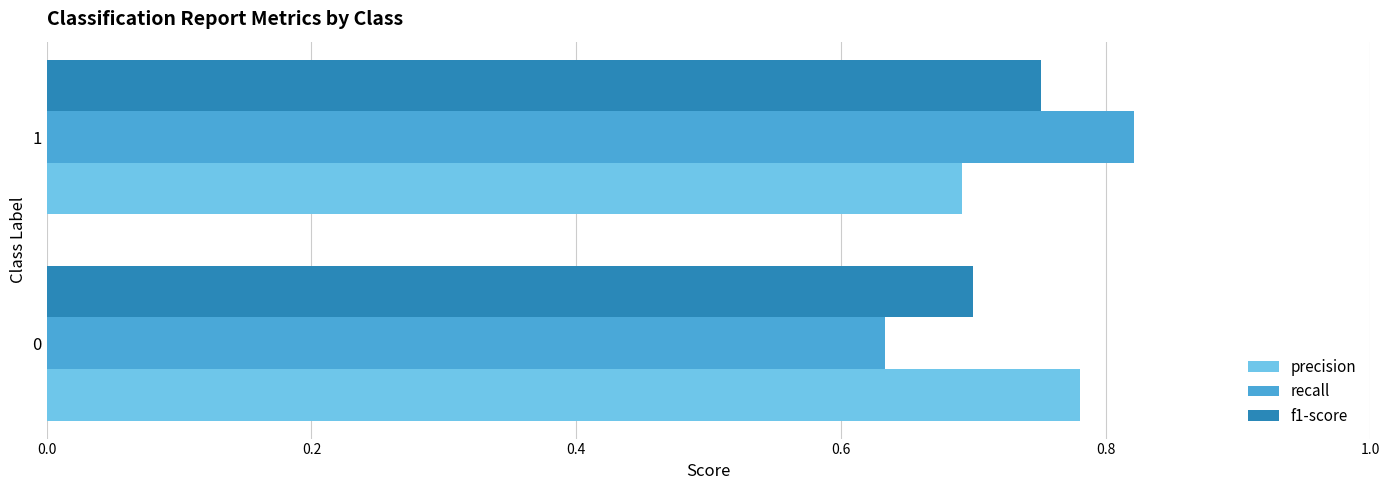

Rank the categories by f1-score value from lowest to highest.

0, 1